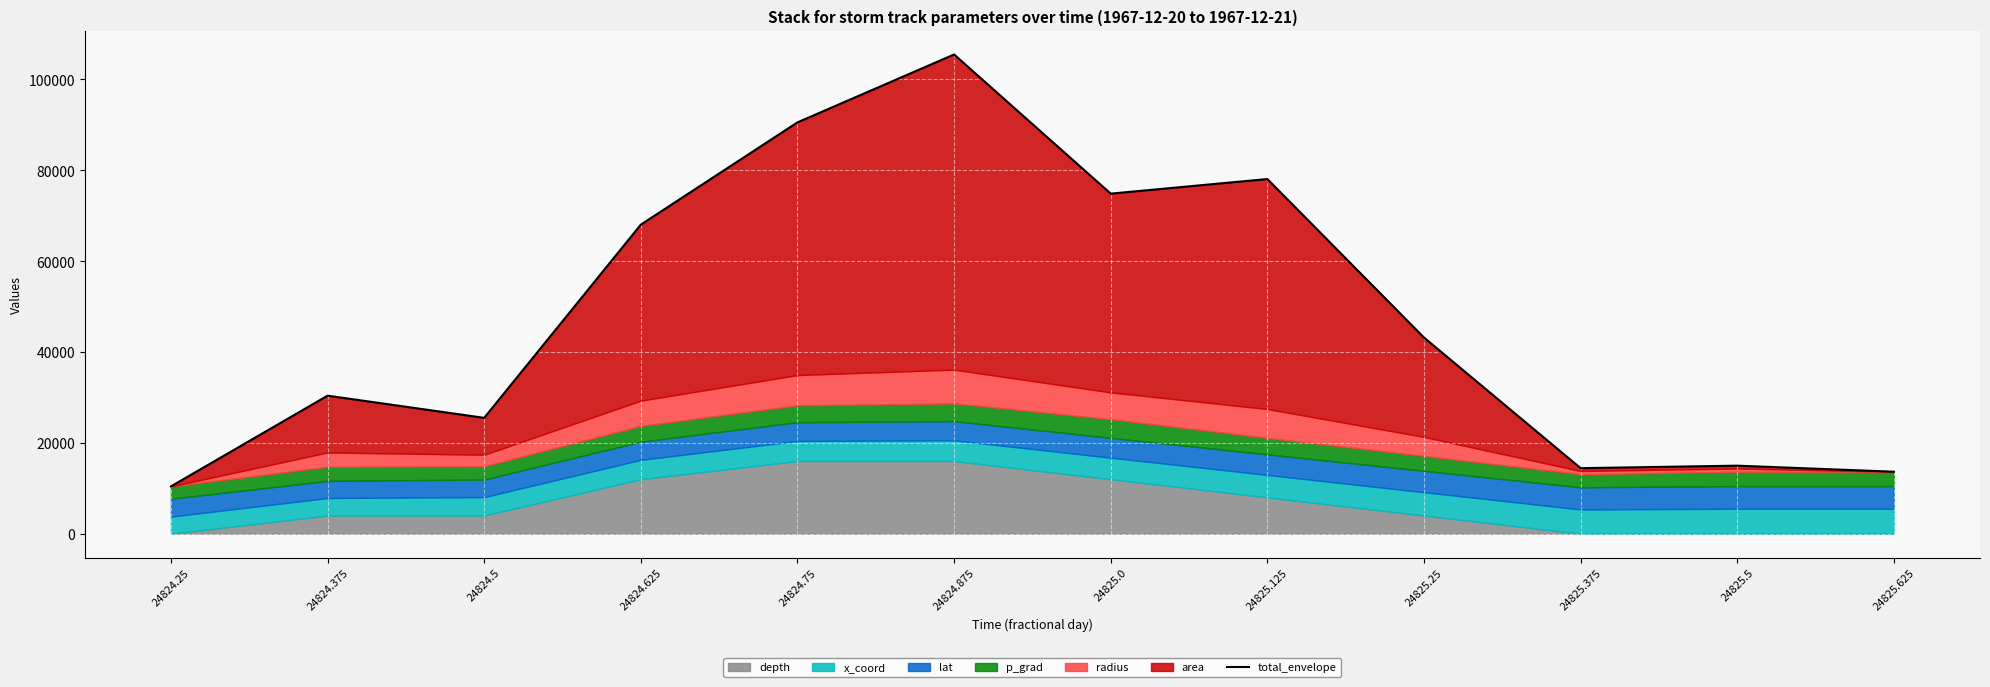

What is the change in value from 24825.125 to 24825.625?

-64428.7